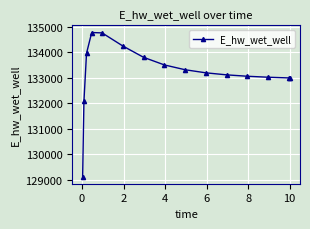

What is the value of the 8th point from the left?

133500.4